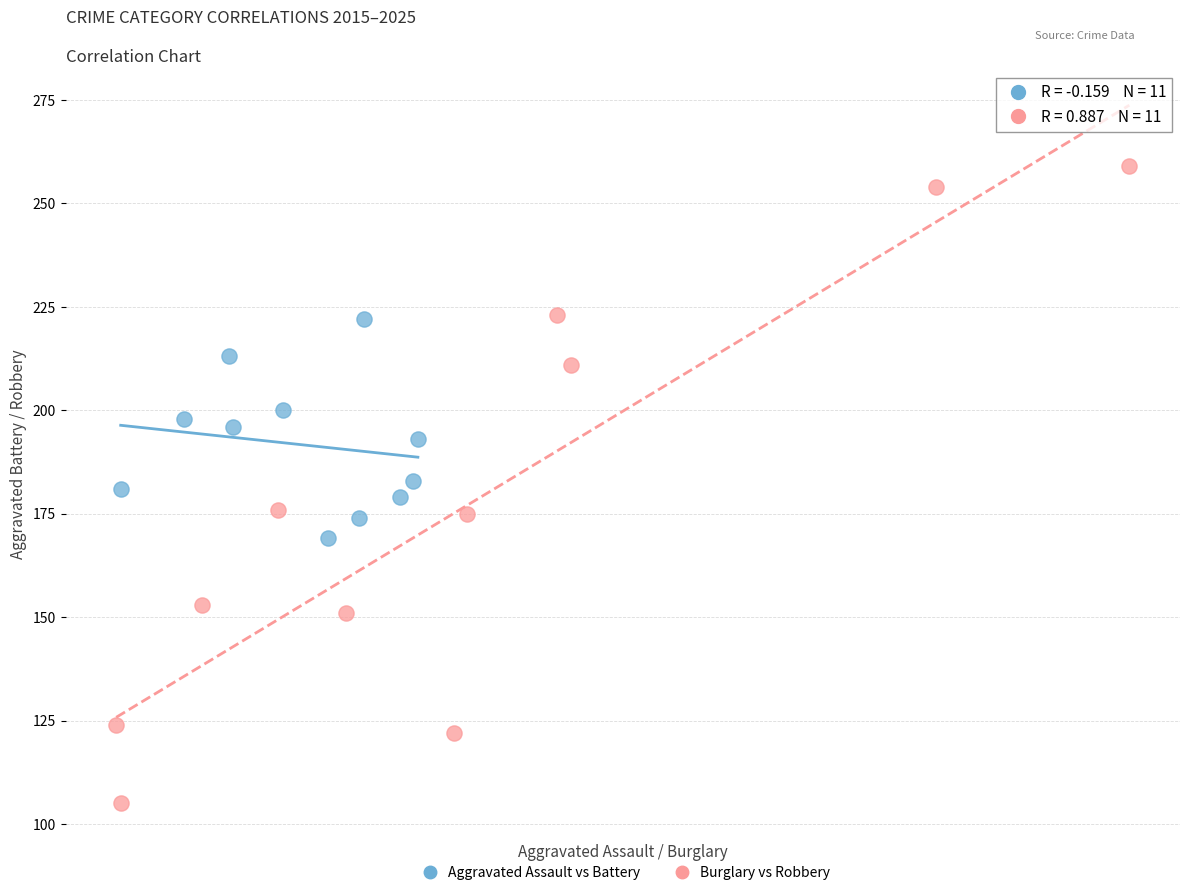

Which series has the largest Y range (max minus min)?

Burglary vs Robbery